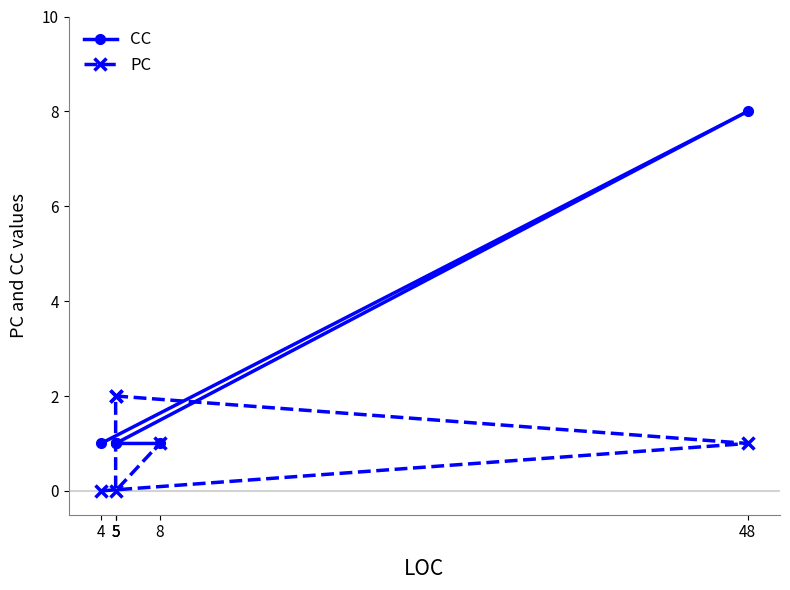

List the labels in order of CC value, largest first.

48, 4, 5, 5, 5, 8